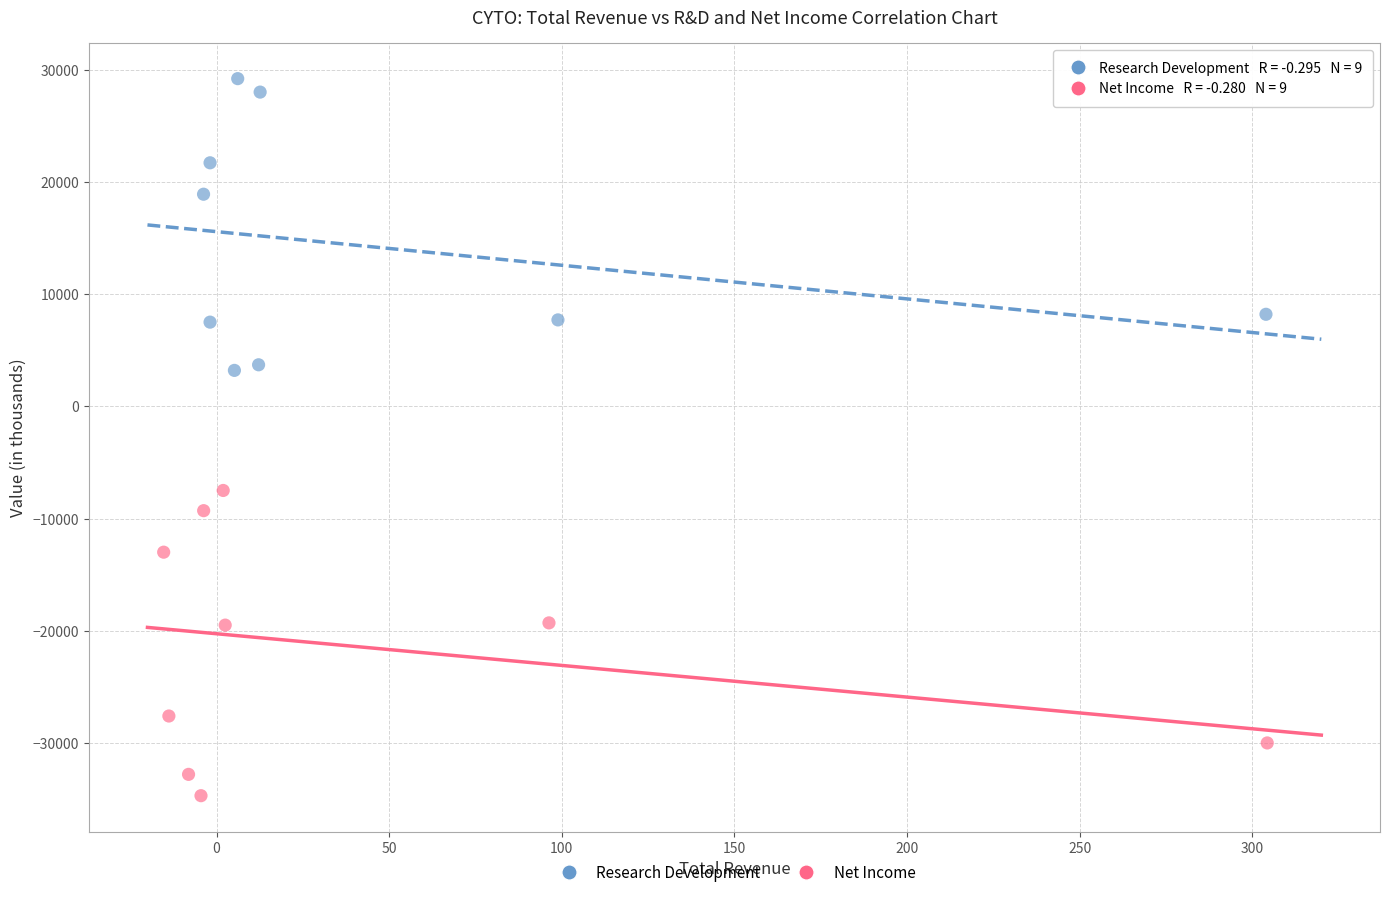

Which series contains the lowest Y value?

Net Income